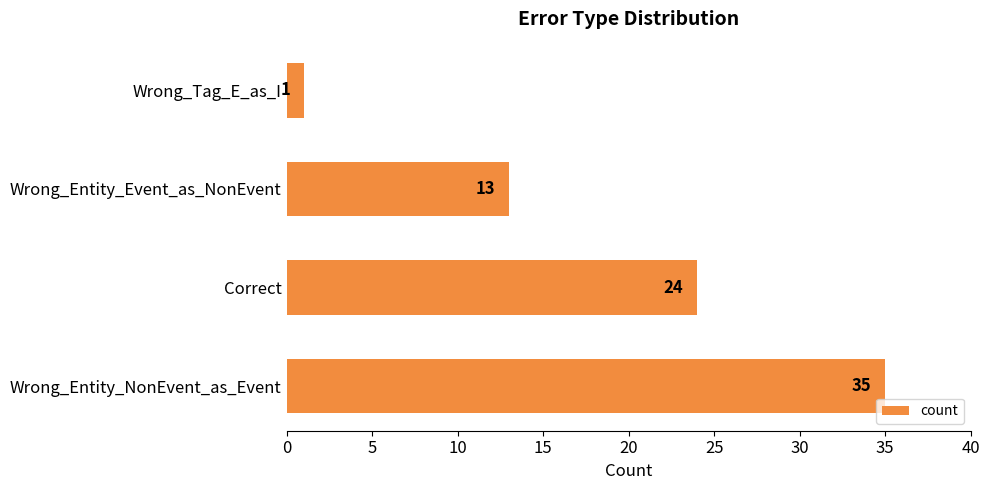

At which label is the value closest to 18?

Wrong_Entity_Event_as_NonEvent